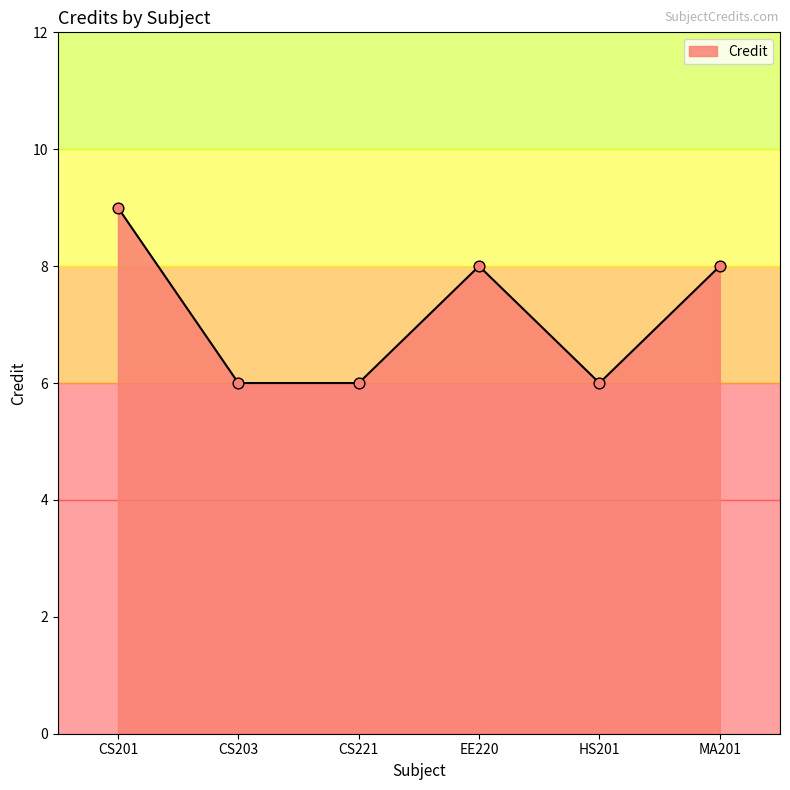

Which has a higher value, EE220 or CS203?

EE220